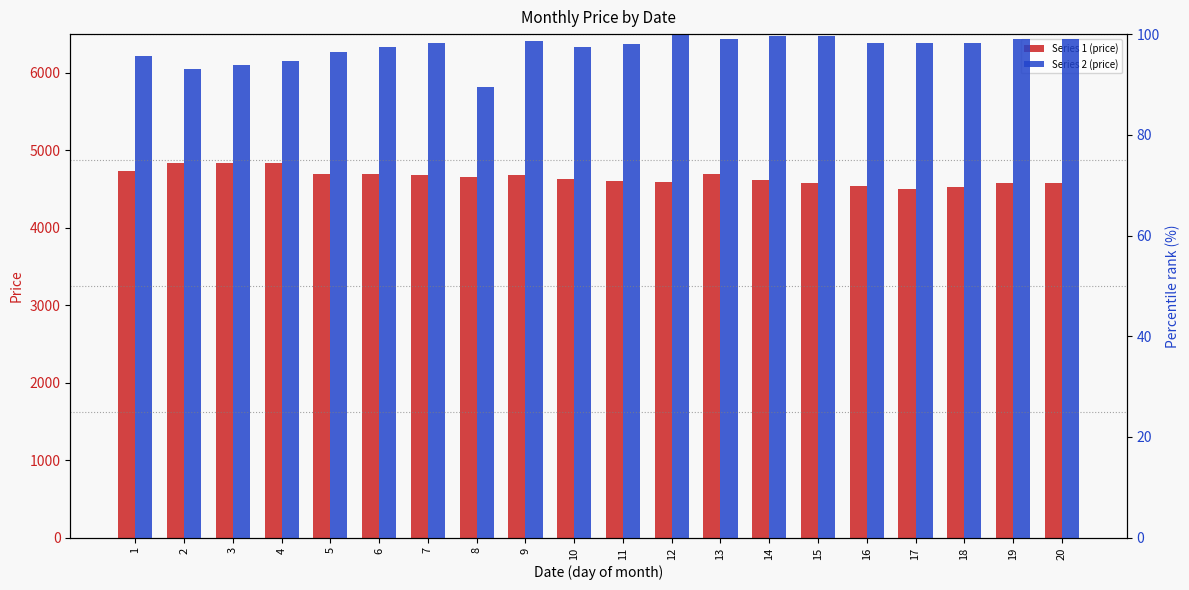

At which label is Series 2 (price) closest to 94?

3